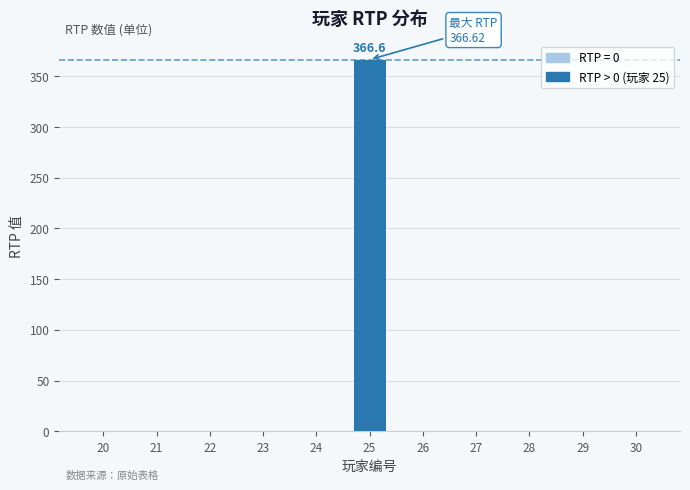

At which category does the chart reach its peak across all series?

25